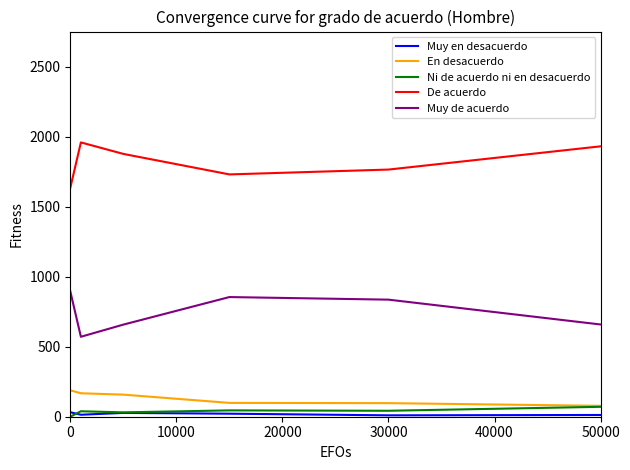

Which series has the largest total across all categories?

De acuerdo